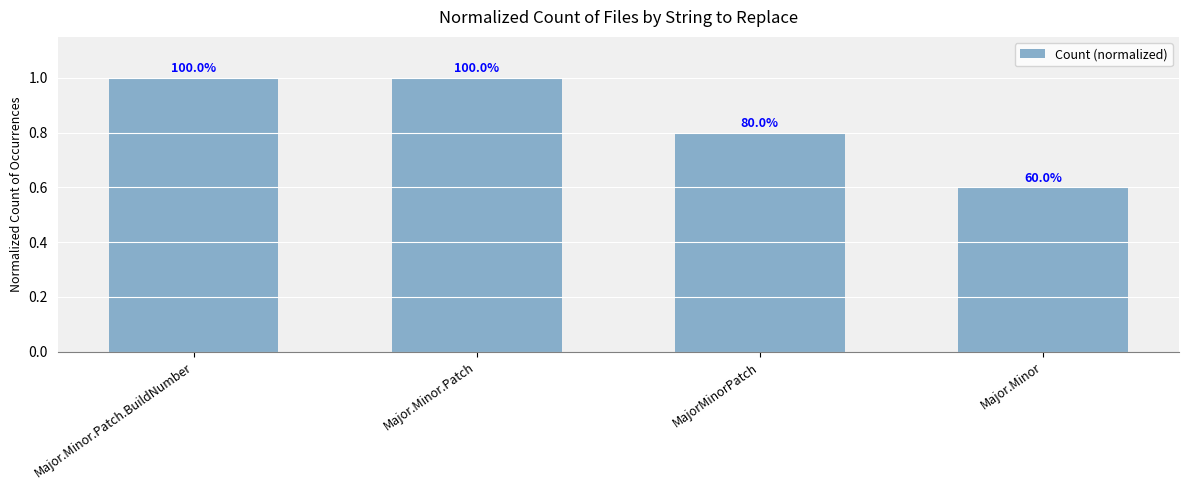

How many bars are there in total?

4